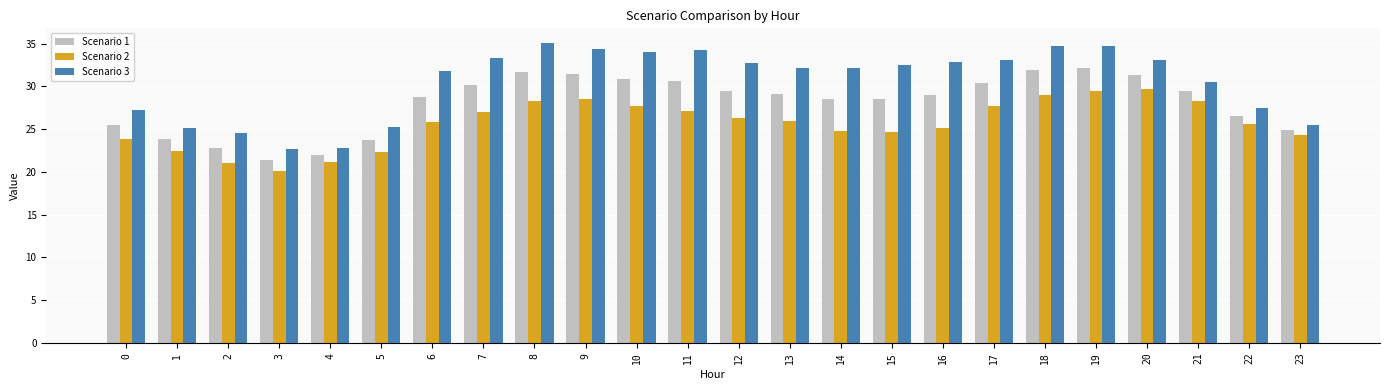

How many bars are there in total?

72